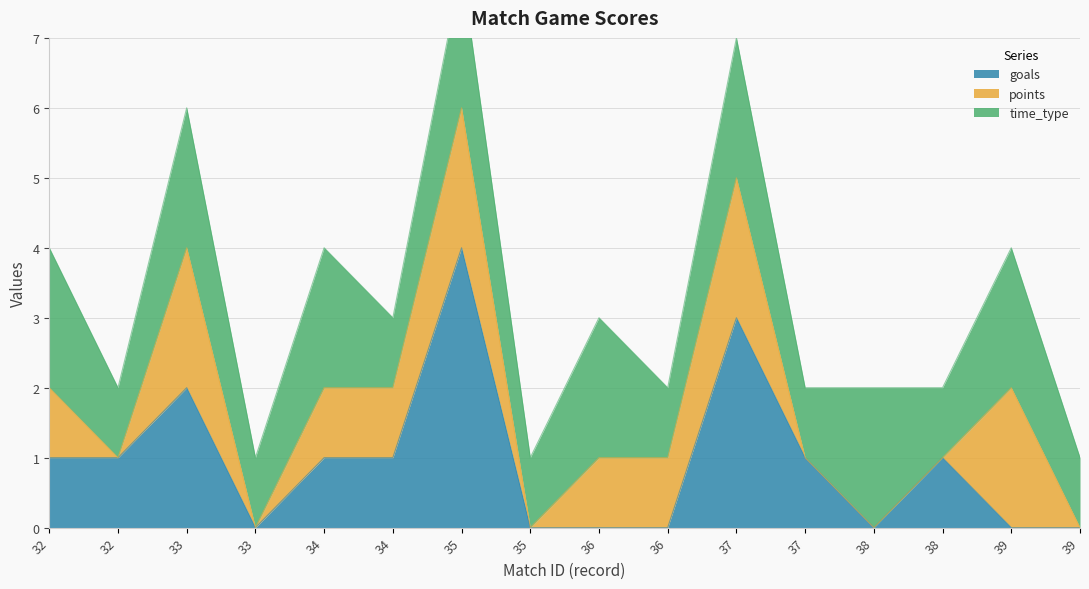

Rank the series by their maximum value, from highest to lowest.

goals, points, time_type